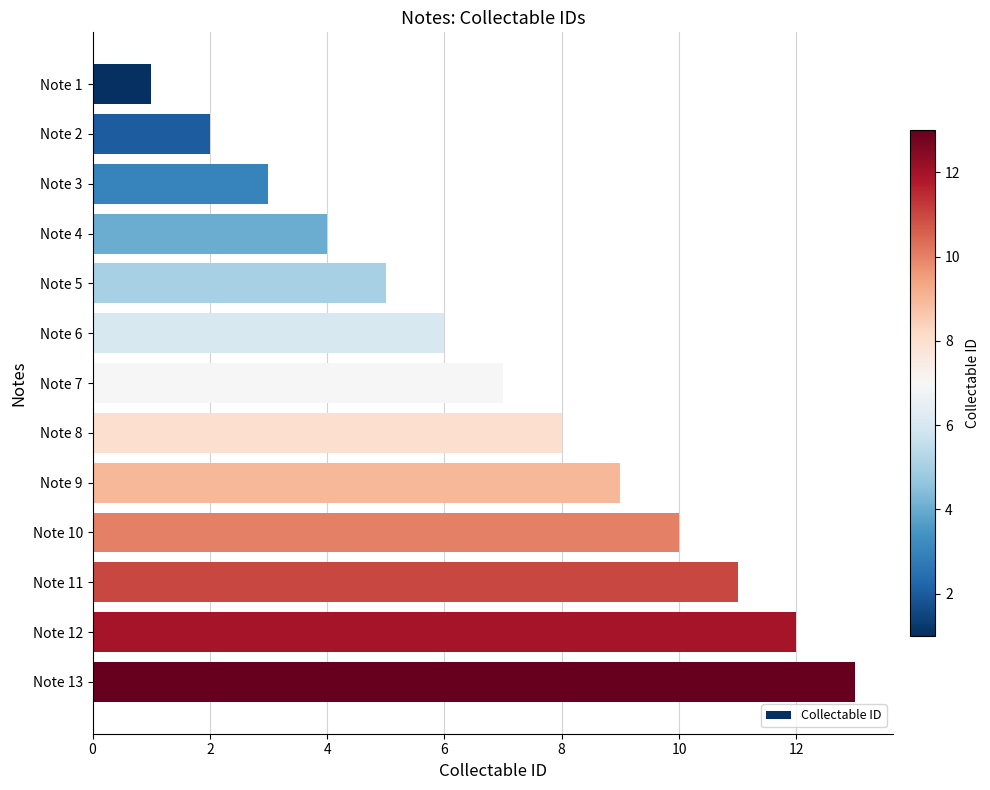

Is it true that the value at Note 11 is 11?

True